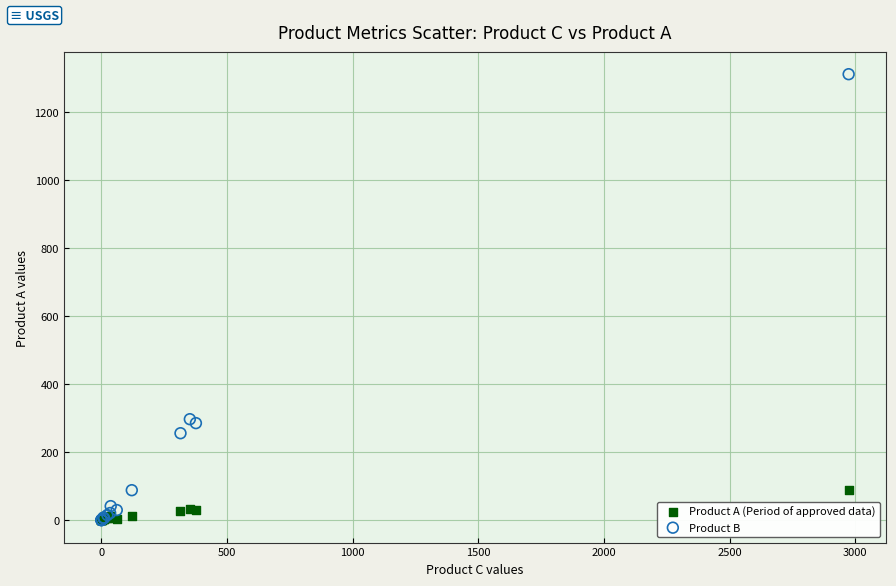

What are all the series names shown in the legend?

Product A (Period of approved data), Product B